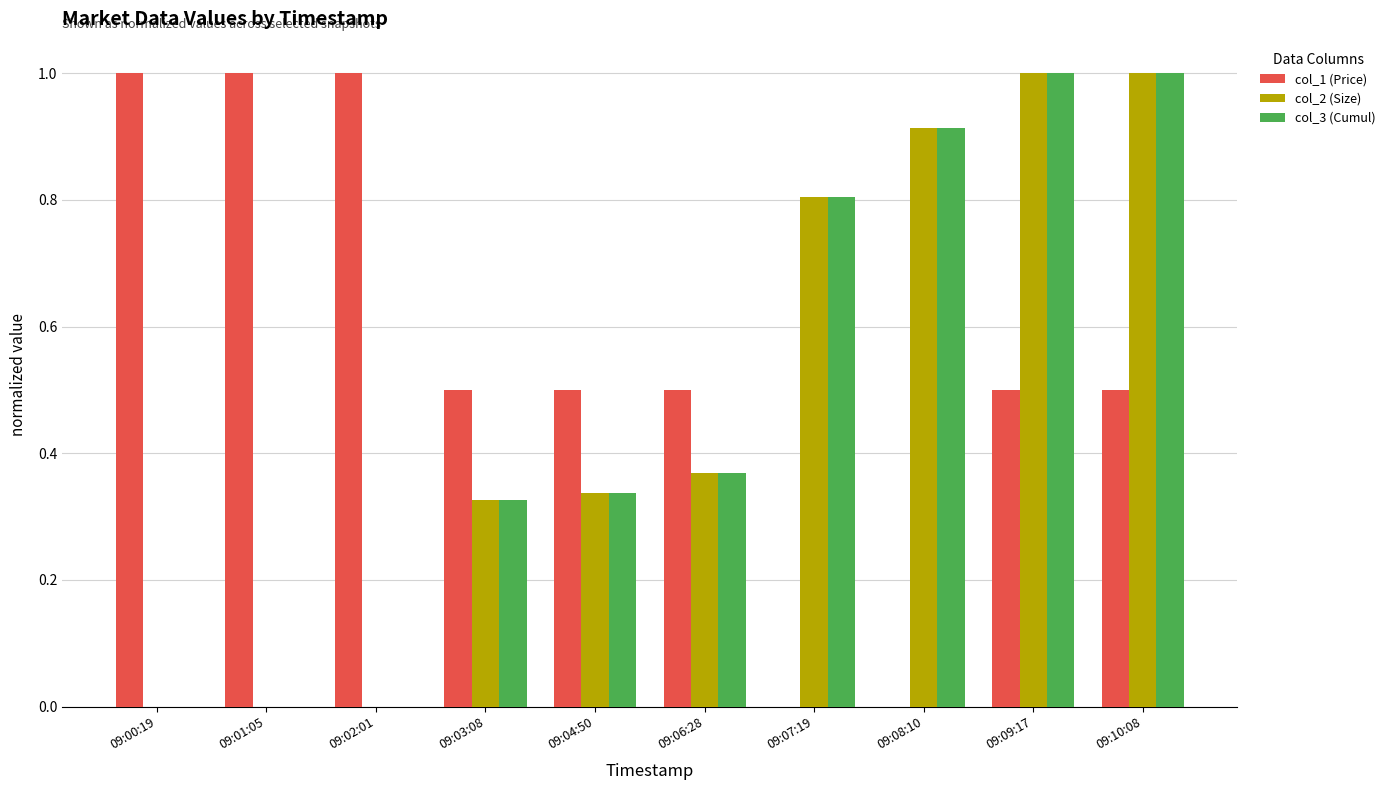

How many groups of bars are there?

10